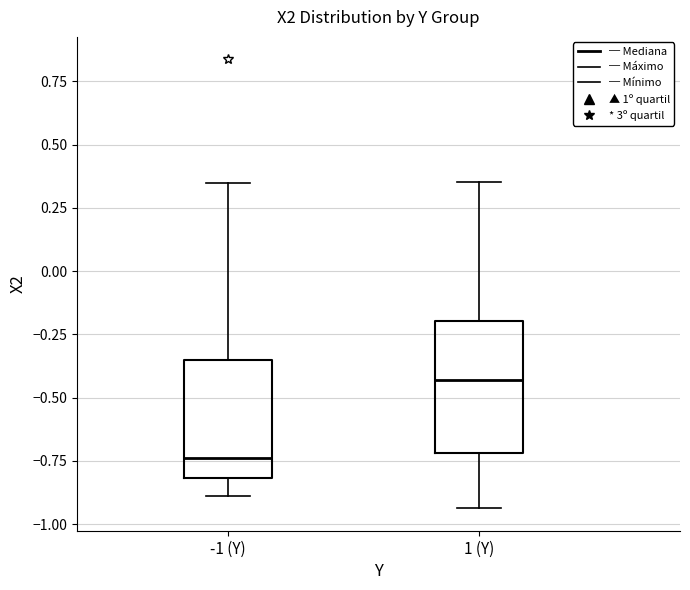

Which box is the tallest, from its lower edge to its upper edge?

1 (Y)